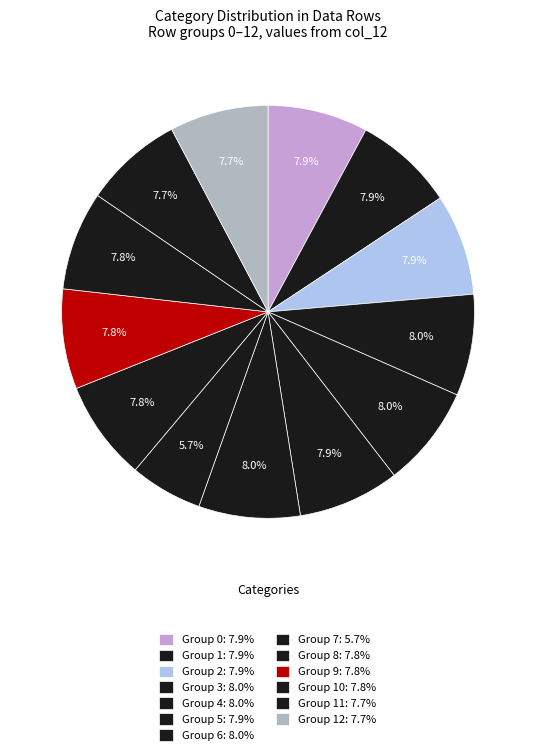

How many slices are in this pie chart?

13